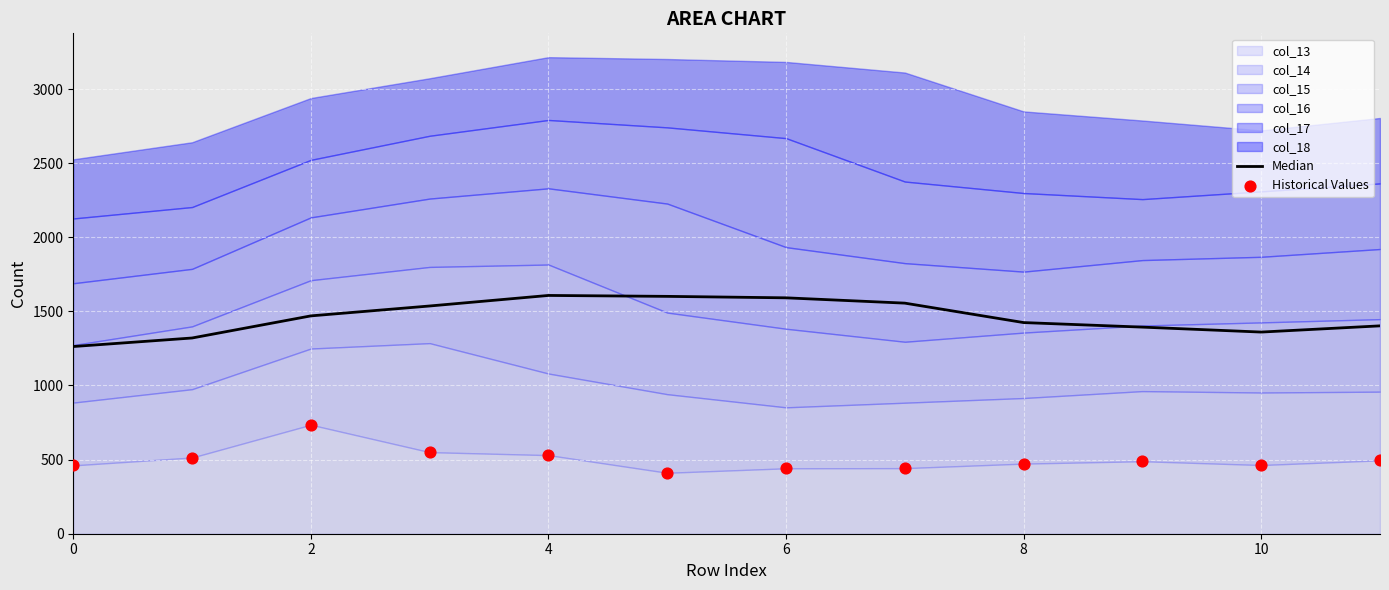

At how many categories does at least one series exceed 1378?

9